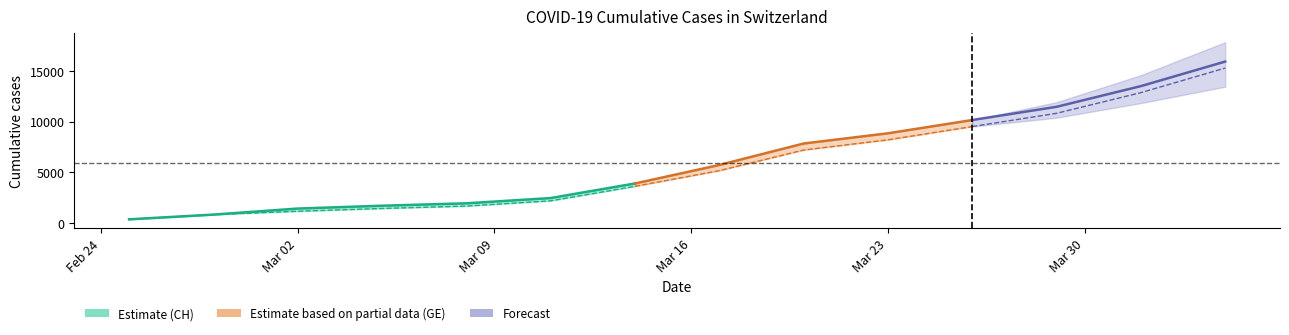

What is the total value across all series at 2020-03-02?

2607